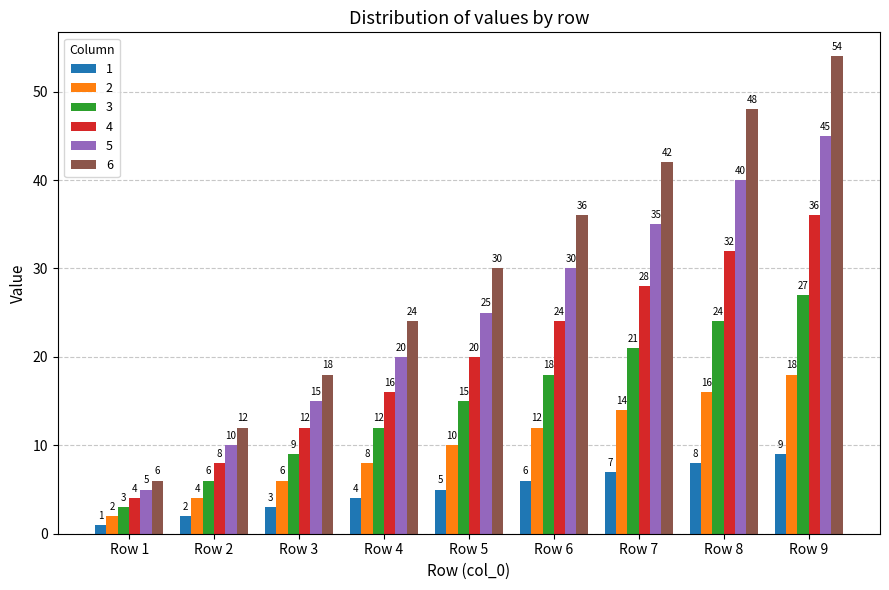

At which label does 1 reach its peak?

Row 9